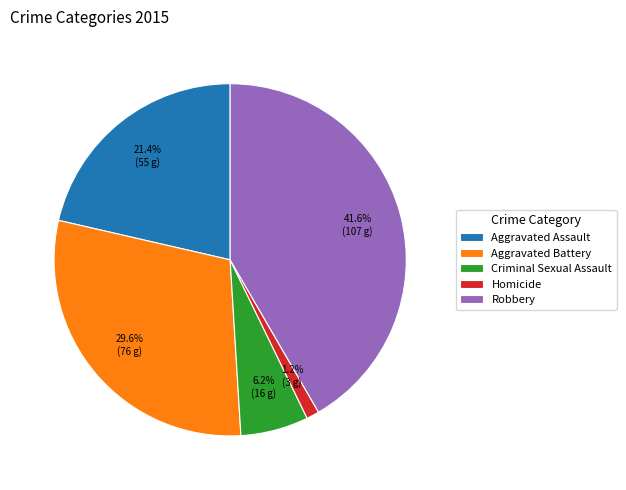

Does Robbery account for over 50% of the chart?

No